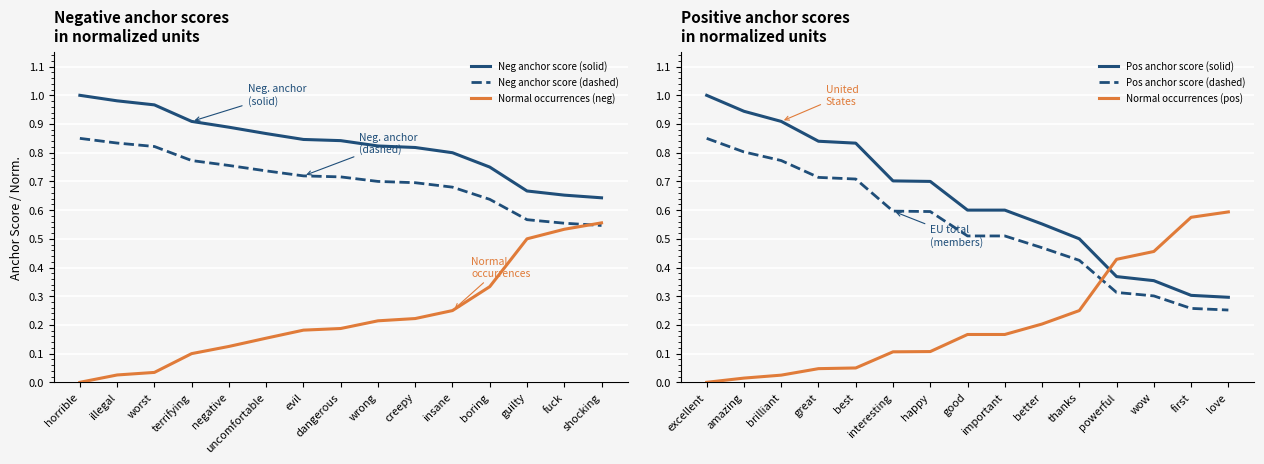

True or false: Normal occurrences (neg) and Neg anchor score (solid) cross at least once.

False